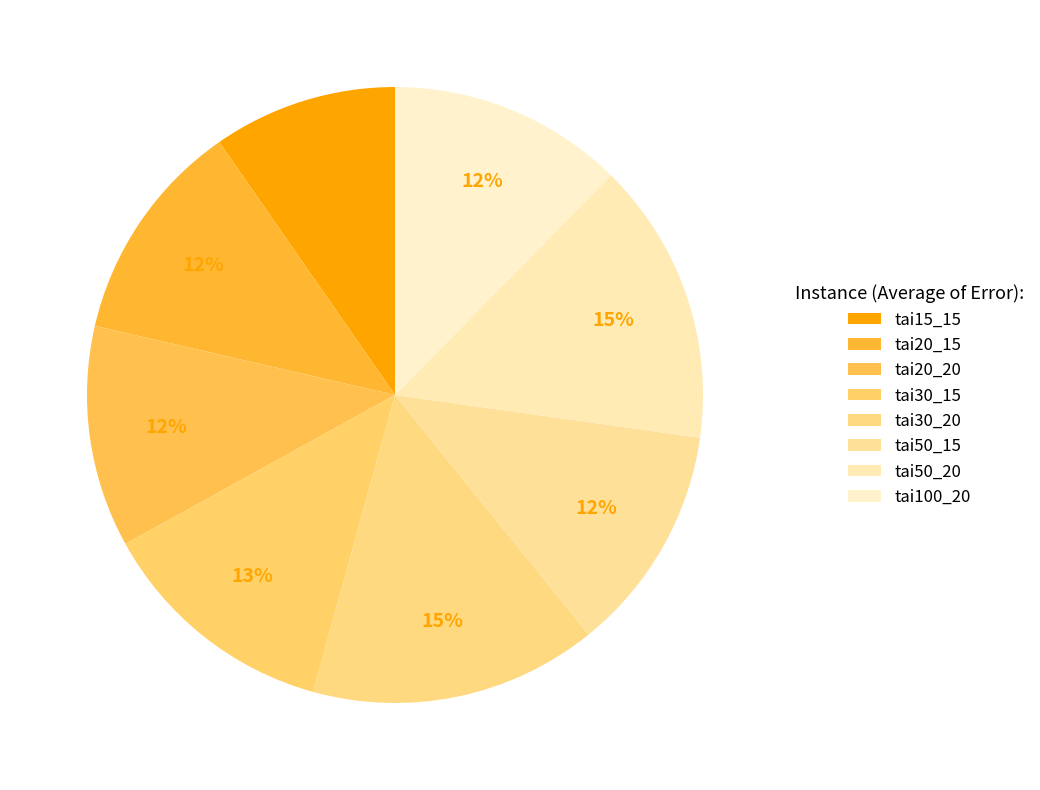

To the nearest percent, what is the difference between the largest and smallest slice percentages?

5%